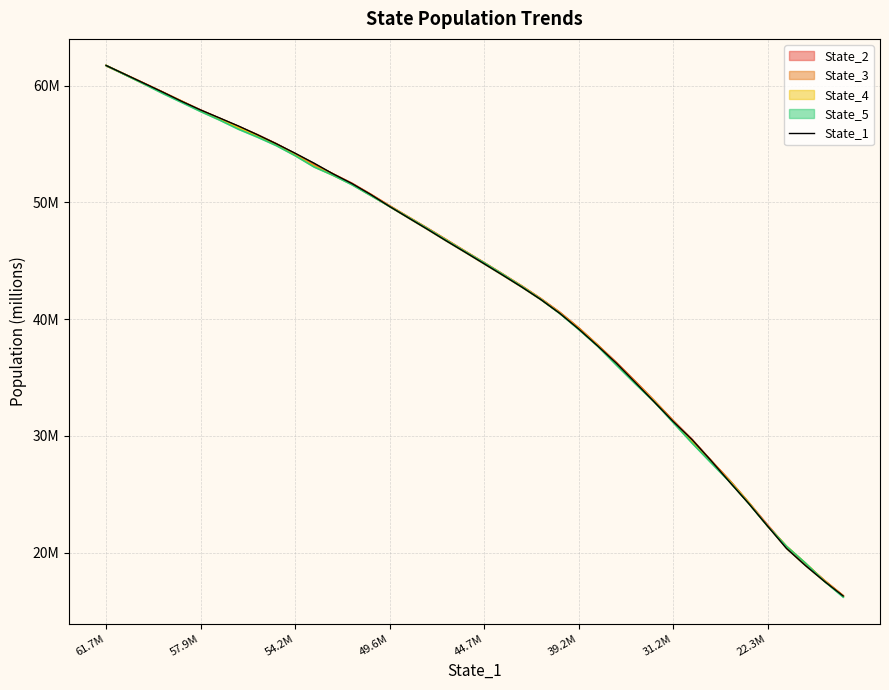

Rank the categories by value from highest to lowest.

61.7M, 57.9M, 54.2M, 49.6M, 44.7M, 39.2M, 31.2M, 22.3M, 8, 9, 10, 11, 12, 13, 14, 15, 16, 17, 18, 19, 20, 21, 22, 23, 24, 25, 26, 27, 28, 29, 30, 31, 32, 33, 34, 35, 36, 37, 38, 39